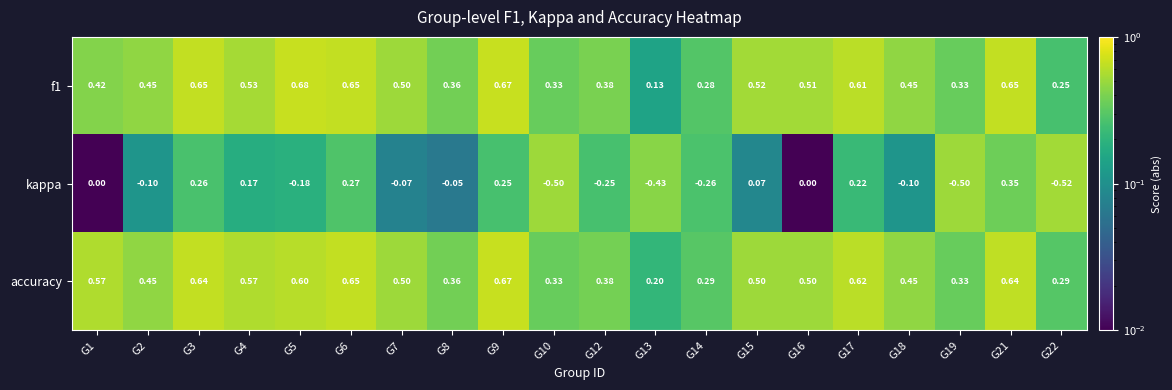

How many data points does each series have?

20